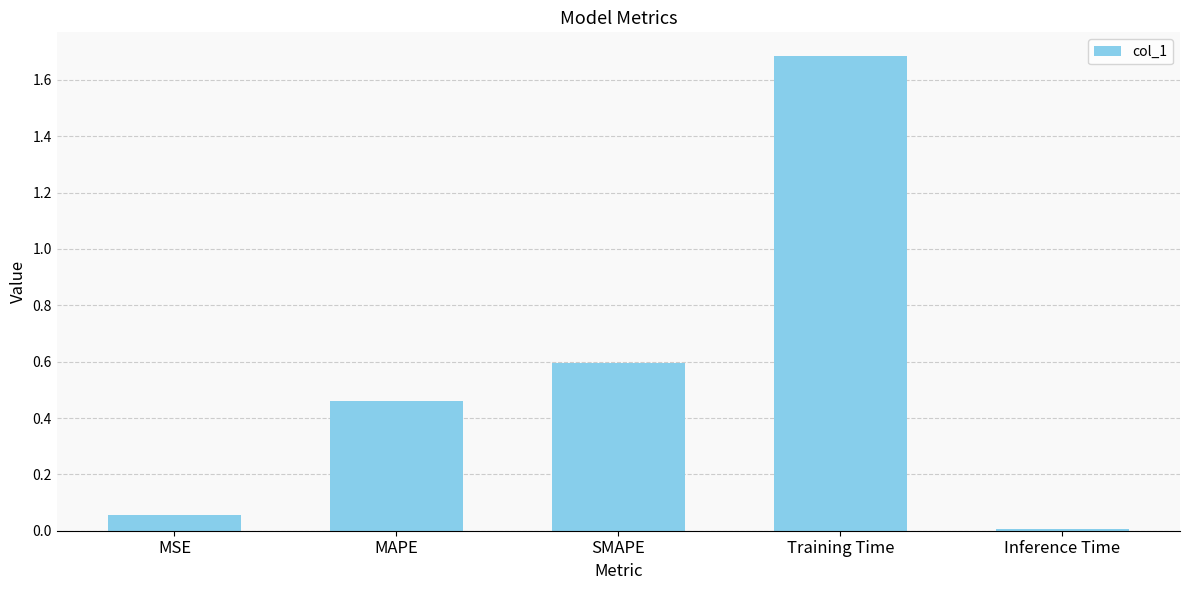

What position from the right is SMAPE?

3